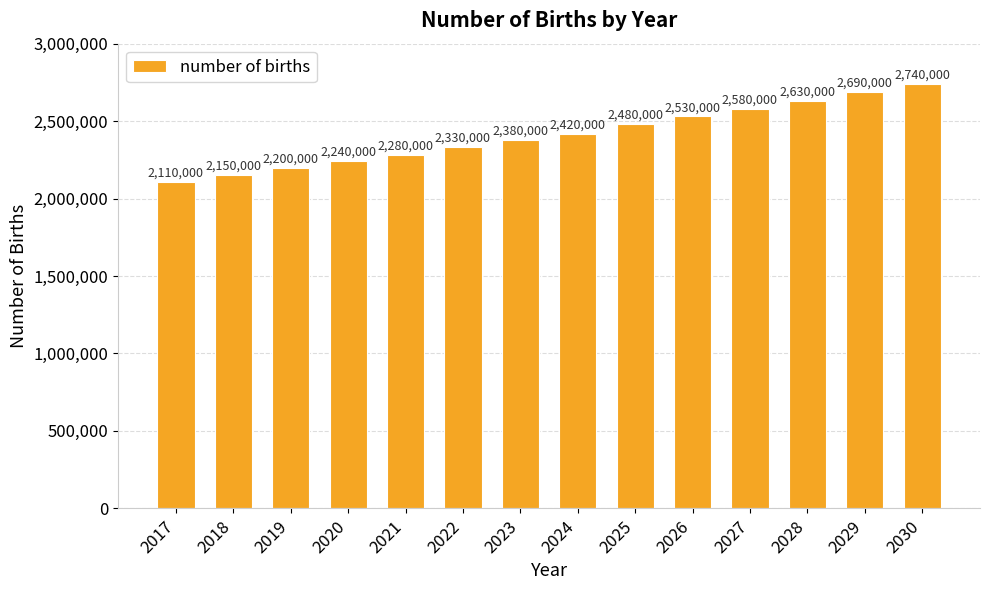

At which category does the chart reach its minimum across all series?

2017